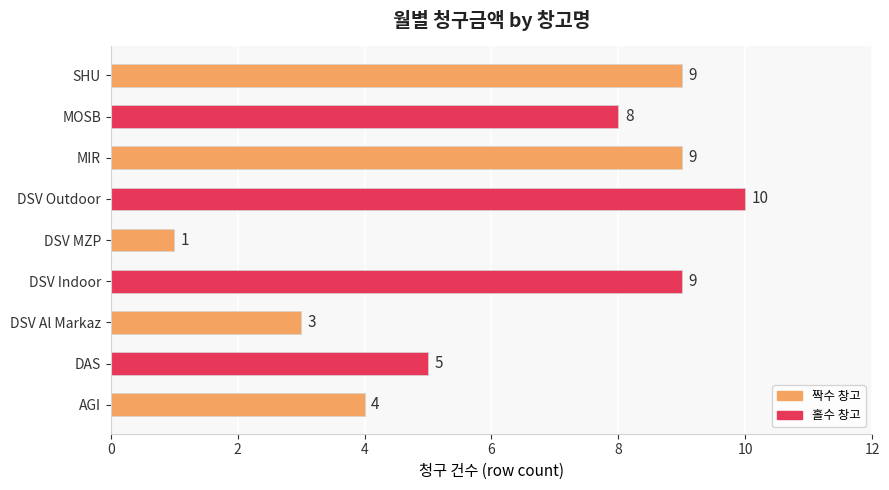

What is the change in value from DSV MZP to MIR?

+8